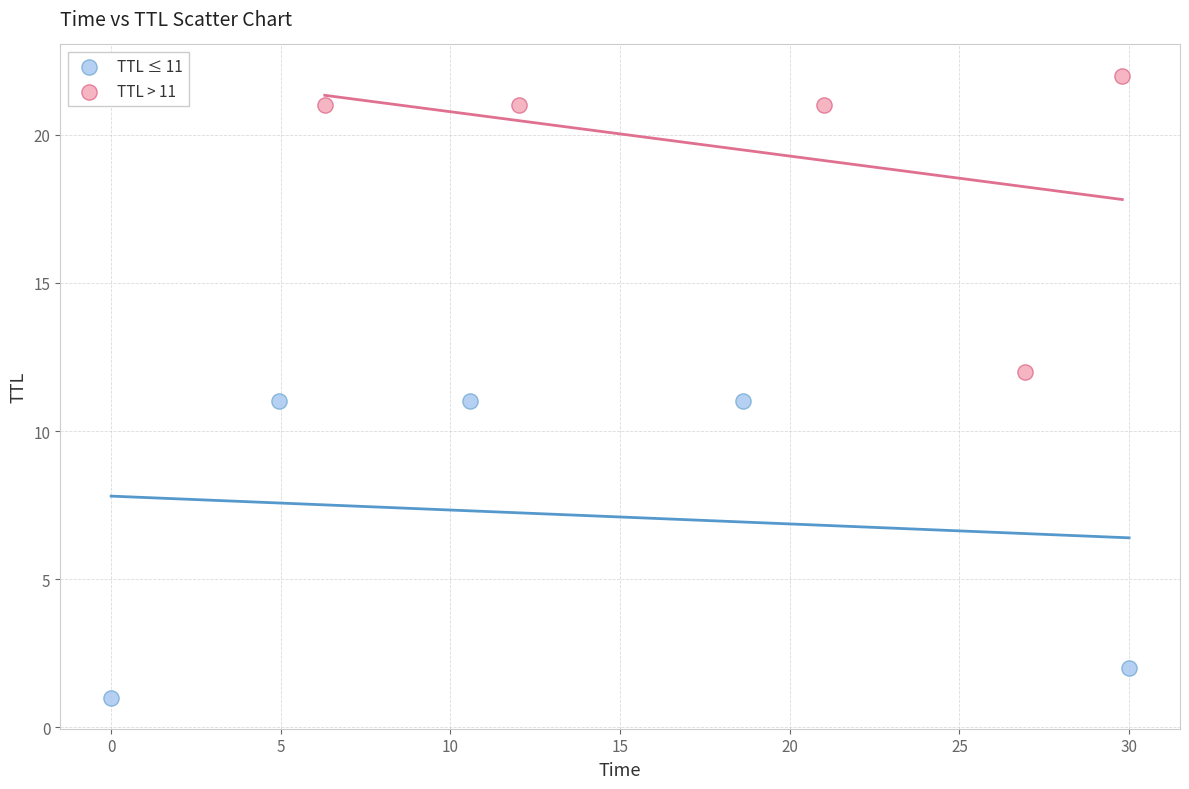

What are all the series names shown in the legend?

TTL ≤ 11, TTL > 11